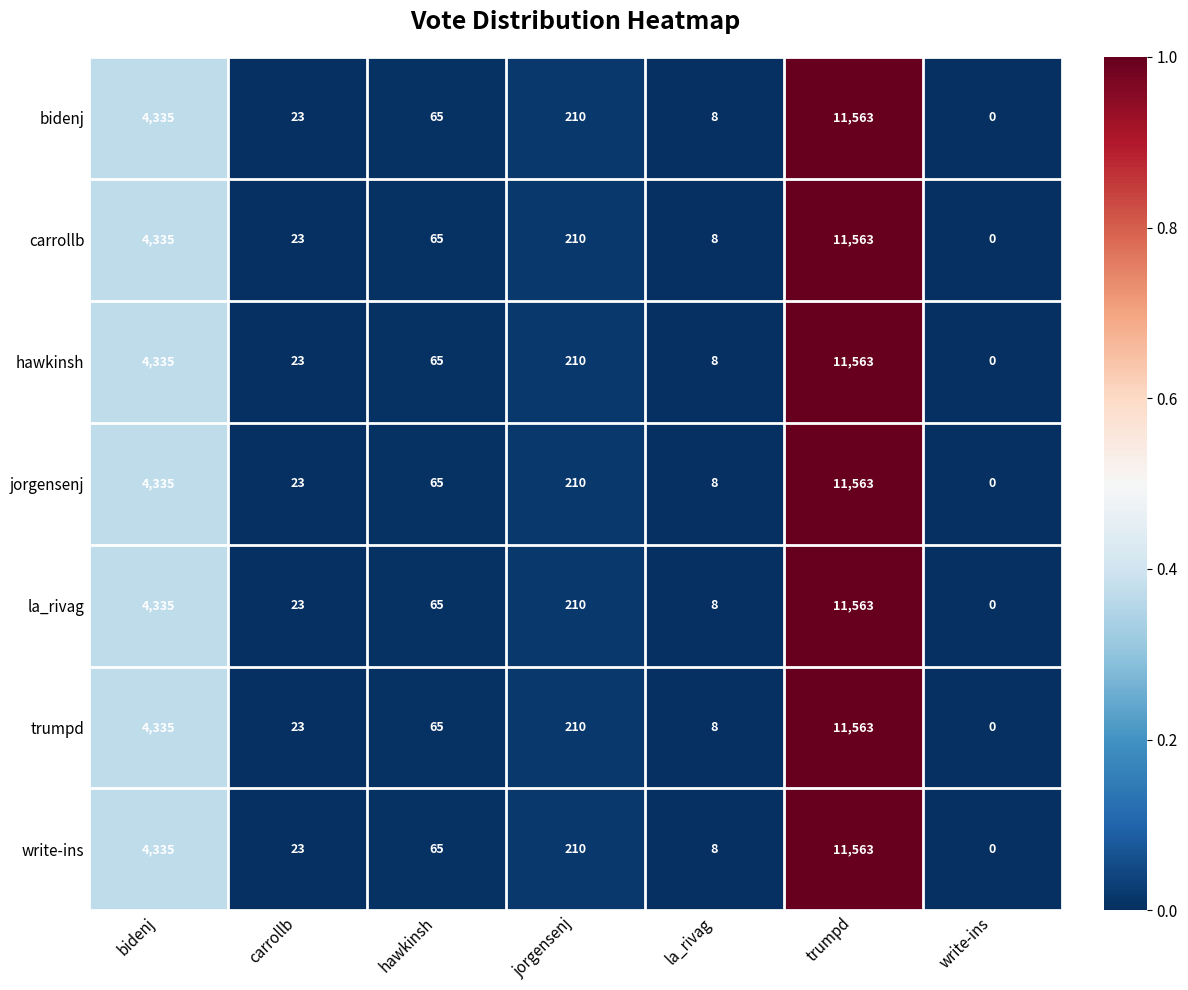

Where is bidenj nearest to the value 5781?

bidenj